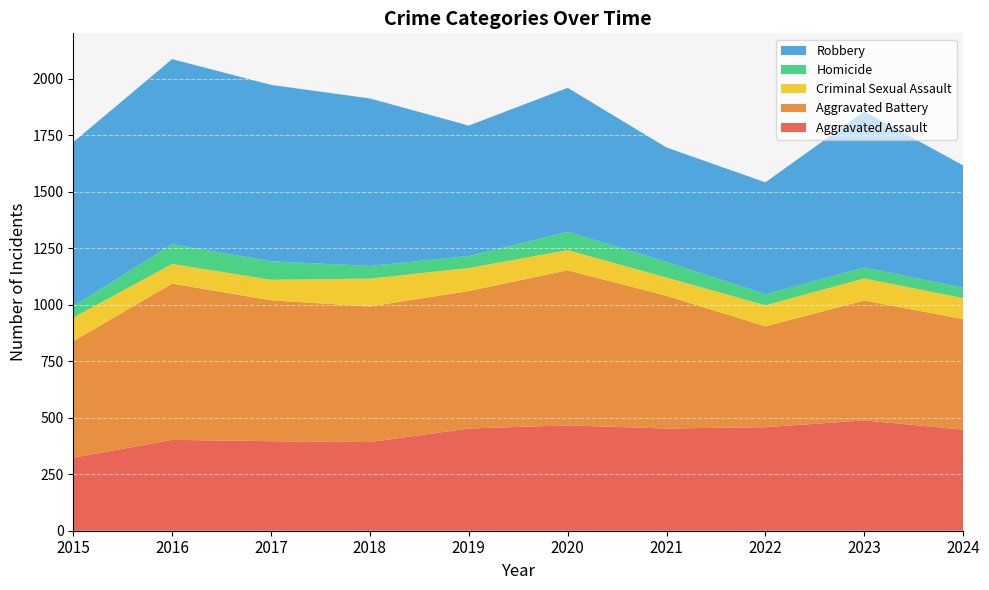

Reading left to right, extract all data points from this chart.

Aggravated Assault: 2015=323	2016=402	2017=396	2018=392	2019=452	2020=466	2021=452	2022=458	2023=488	2024=447
Aggravated Battery: 2015=515	2016=691	2017=623	2018=600	2019=608	2020=686	2021=587	2022=446	2023=530	2024=489
Criminal Sexual Assault: 2015=105	2016=87	2017=91	2018=123	2019=102	2020=89	2021=81	2022=93	2023=98	2024=93
Homicide: 2015=50	2016=87	2017=82	2018=56	2019=53	2020=81	2021=69	2022=49	2023=48	2024=46
Robbery: 2015=726	2016=819	2017=780	2018=741	2019=577	2020=637	2021=506	2022=495	2023=690	2024=541